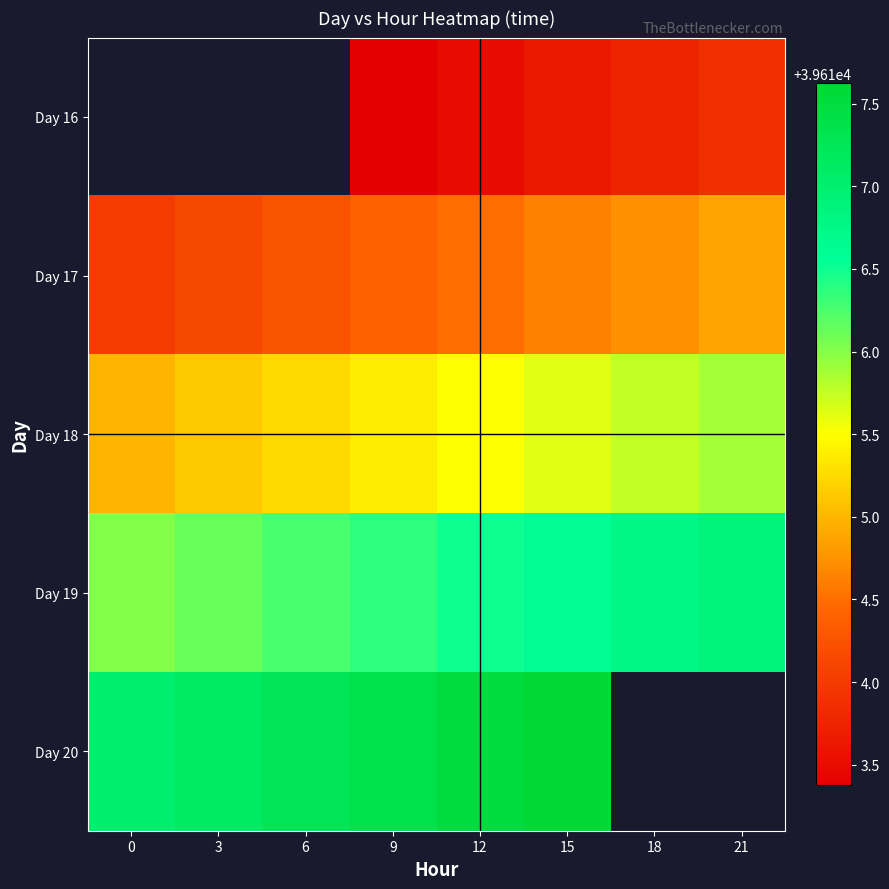

At which label does Day 19 reach its peak?

21